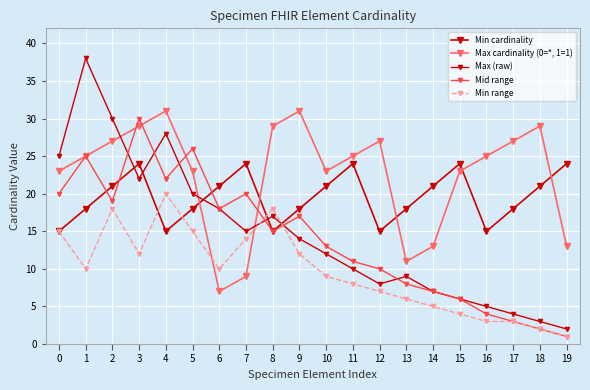

What is the smallest value displayed?

1